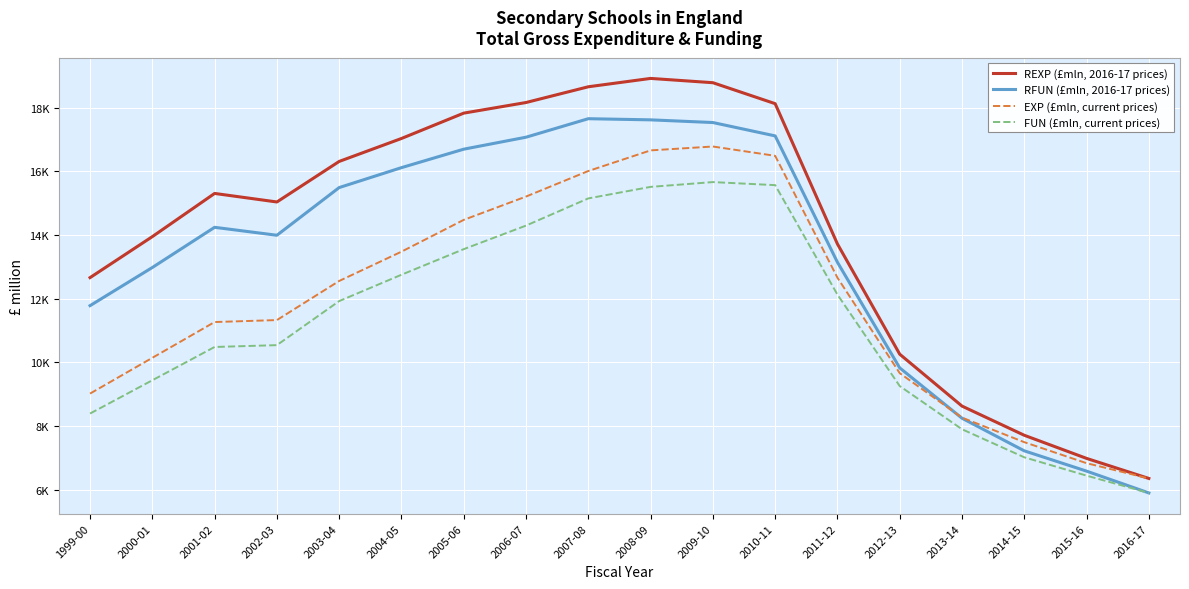

What is the spread (max minus min) of values at 2014-15?

691.6